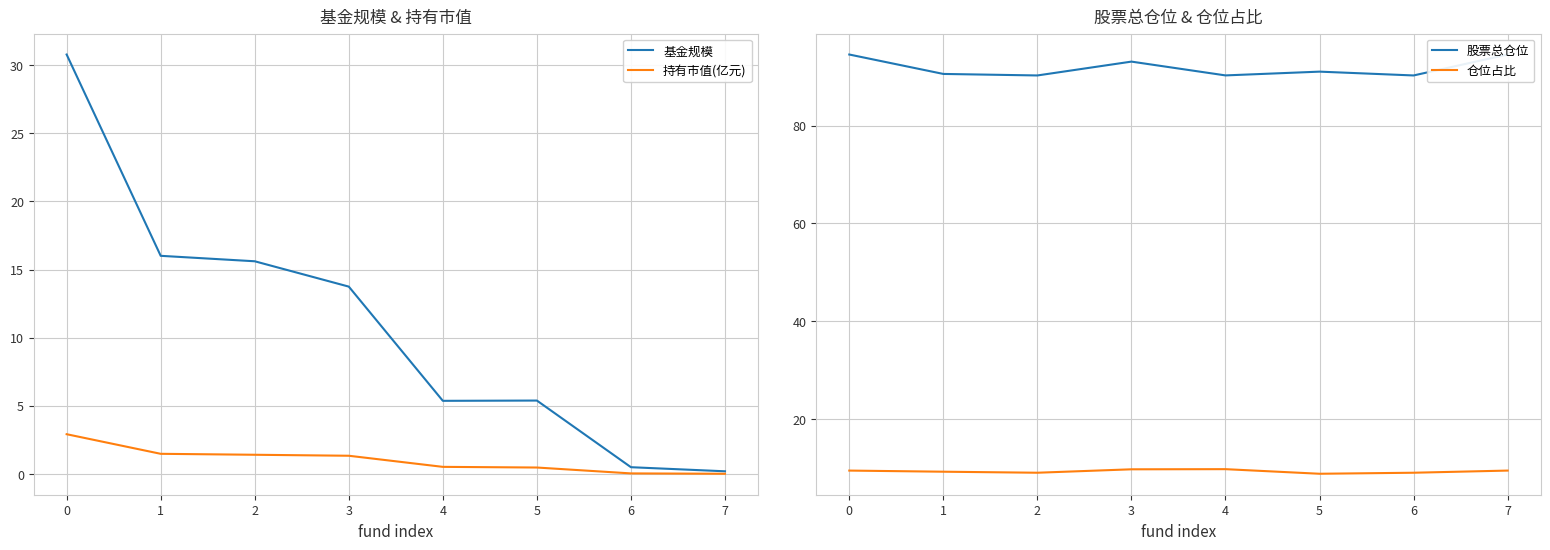

True or false: 基金规模 and 股票总仓位 intersect in this chart.

False